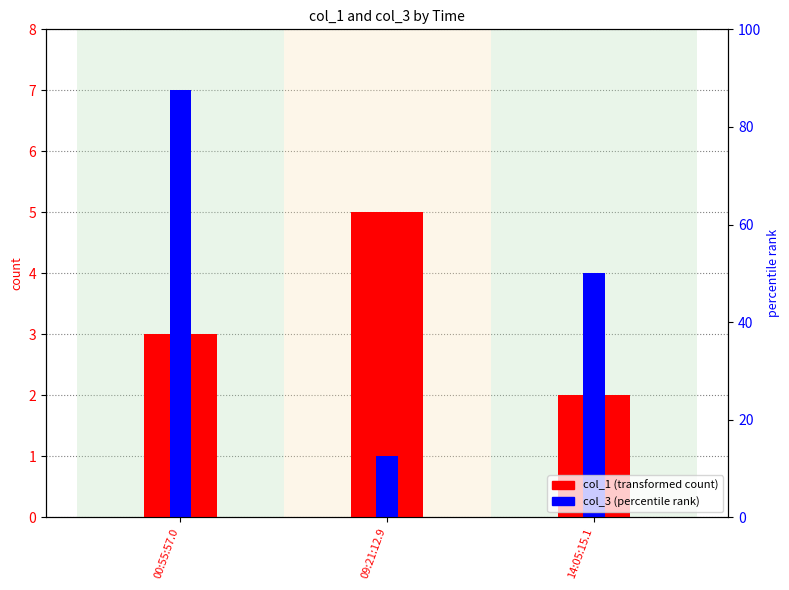

What is the sum of all col_1 values?

10